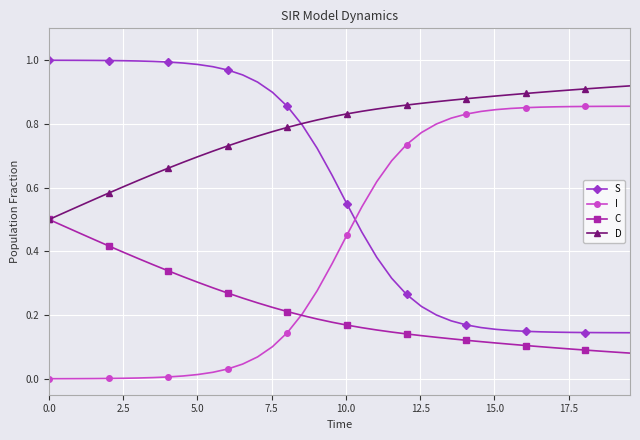

Reading right to left, transcribe all the data shown in this chart.

S: 0.1	0.1	0.1	0.1	0.1	0.1	0.1	0.1	0.2	0.2	0.2	0.2	0.2	0.2	0.2	0.3	0.3	0.4	0.5	0.5	0.6	0.7	0.8	0.9	0.9	0.9	1.0	1.0	1.0	1.0	1.0	1.0	1.0	1.0	1.0	1.0	1.0	1.0	1.0	1.0
I: 0.9	0.9	0.9	0.9	0.9	0.9	0.9	0.9	0.8	0.8	0.8	0.8	0.8	0.8	0.8	0.7	0.7	0.6	0.5	0.5	0.4	0.3	0.2	0.1	0.1	0.1	0.0	0.0	0.0	0.0	0.0	0.0	0.0	0.0	0.0	0.0	0.0	0.0	0.0	0.0
C: 0.1	0.1	0.1	0.1	0.1	0.1	0.1	0.1	0.1	0.1	0.1	0.1	0.1	0.1	0.1	0.1	0.1	0.2	0.2	0.2	0.2	0.2	0.2	0.2	0.2	0.2	0.3	0.3	0.3	0.3	0.3	0.3	0.4	0.4	0.4	0.4	0.4	0.5	0.5	0.5
D: 0.9	0.9	0.9	0.9	0.9	0.9	0.9	0.9	0.9	0.9	0.9	0.9	0.9	0.9	0.9	0.9	0.9	0.8	0.8	0.8	0.8	0.8	0.8	0.8	0.8	0.8	0.7	0.7	0.7	0.7	0.7	0.7	0.6	0.6	0.6	0.6	0.6	0.5	0.5	0.5